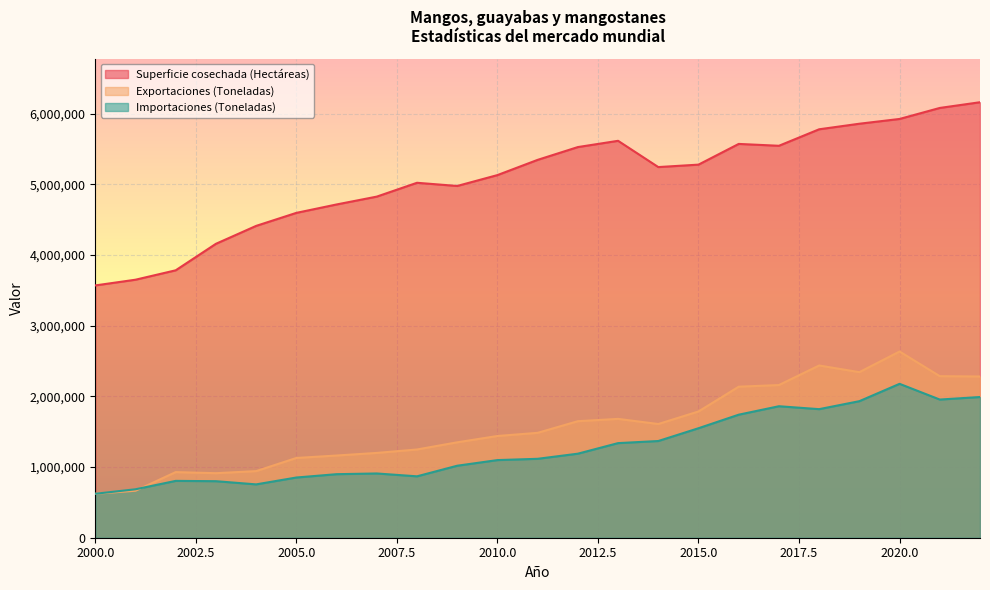

What is the value of the Exportaciones (Toneladas) point at the 11th from the left?

1438886.0